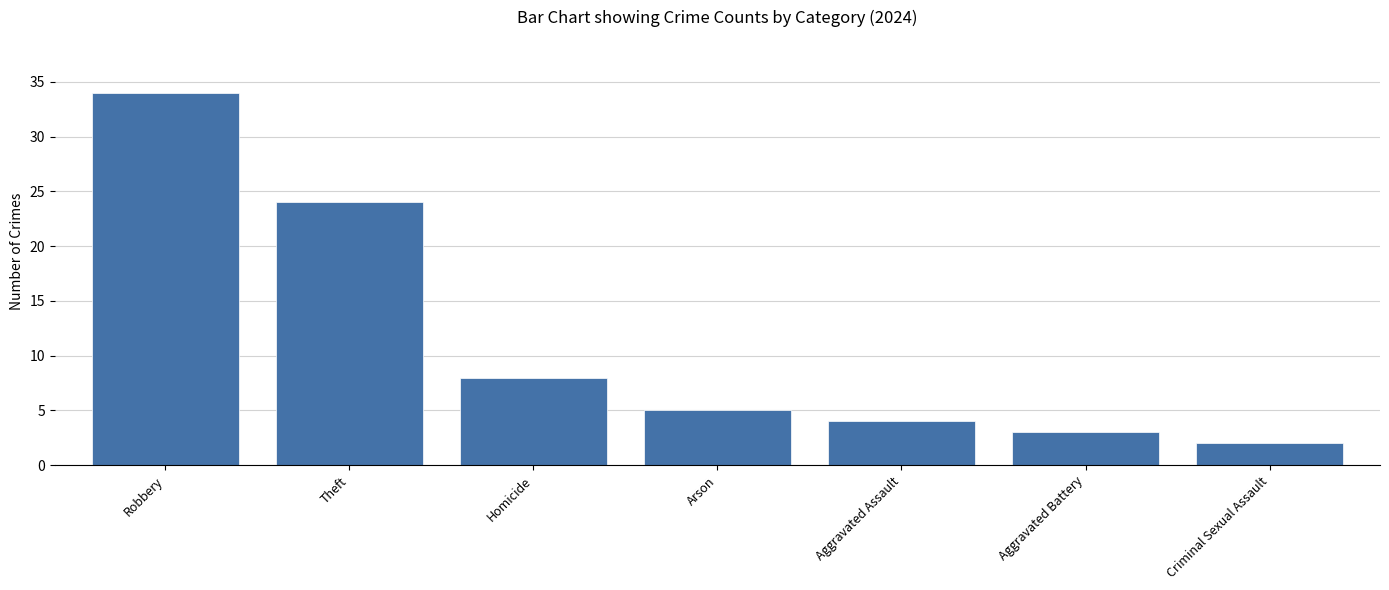

Count the number of data series in this chart.

1